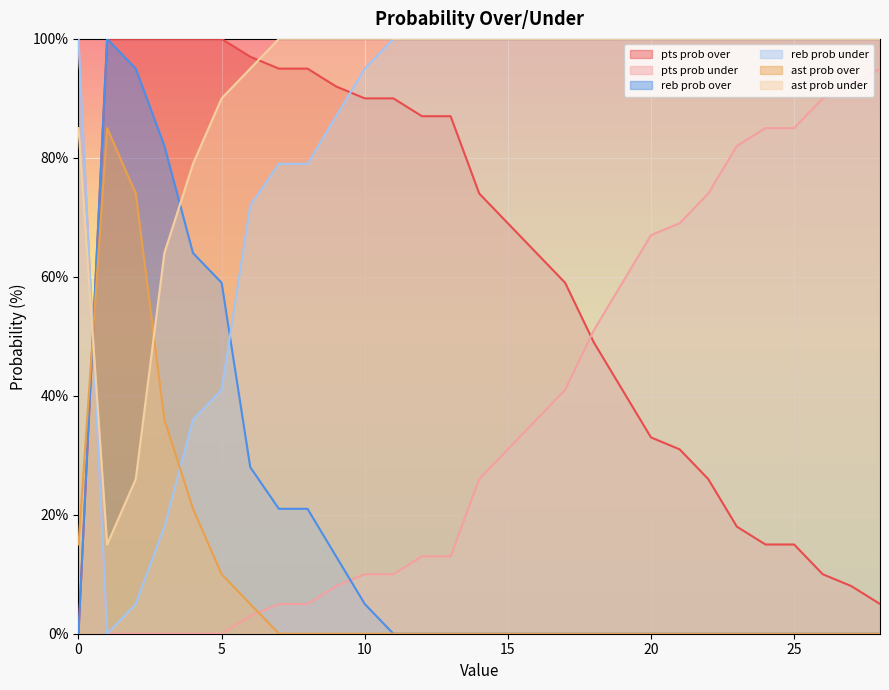

How many values in pts prob under are above zero?

24